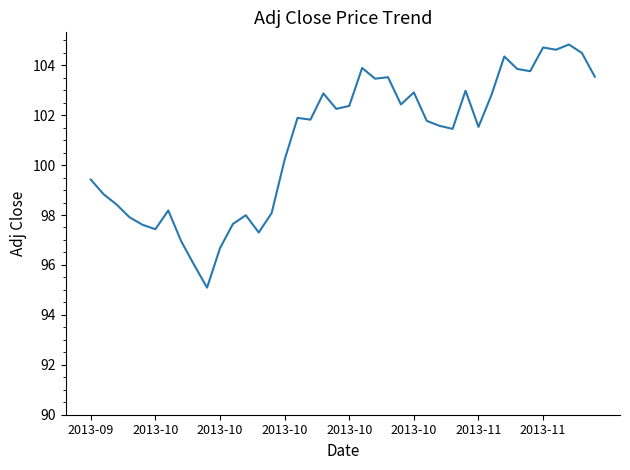

What is the difference between the maximum and minimum values?

9.7